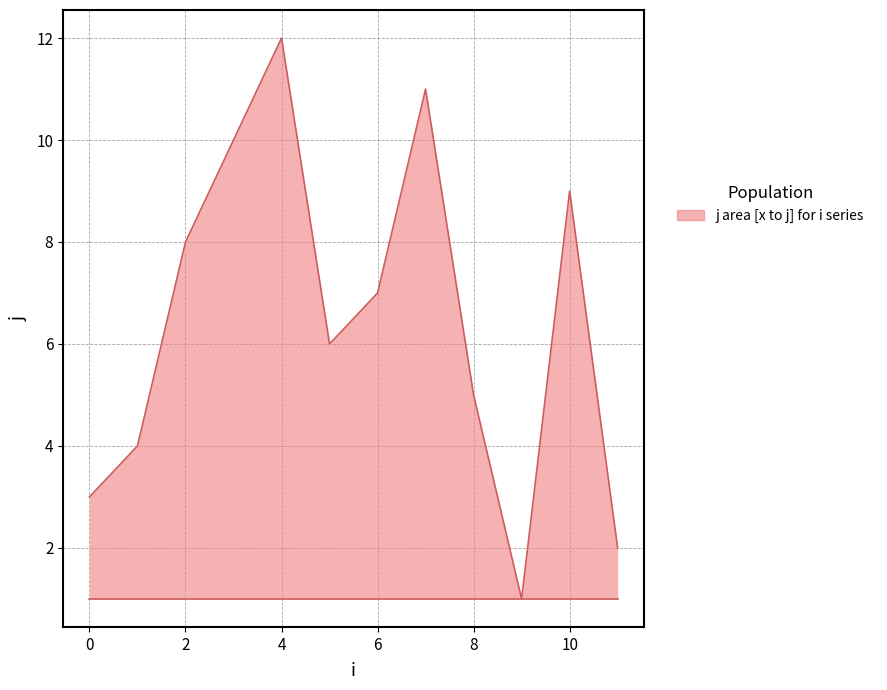

What is the greatest value displayed?

12